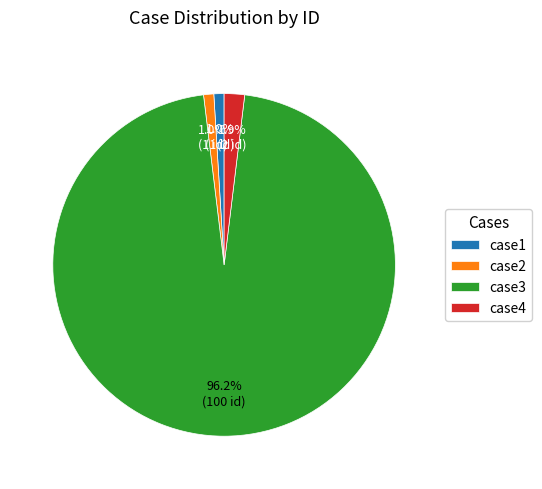

How many slices are in this pie chart?

4